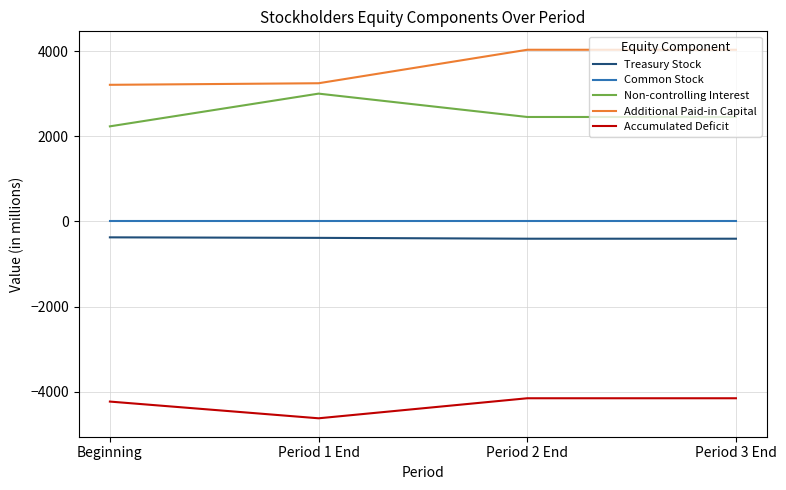

At Period 3 End, list the series in order from smallest to largest.

Accumulated Deficit, Treasury Stock, Common Stock, Non-controlling Interest, Additional Paid-in Capital